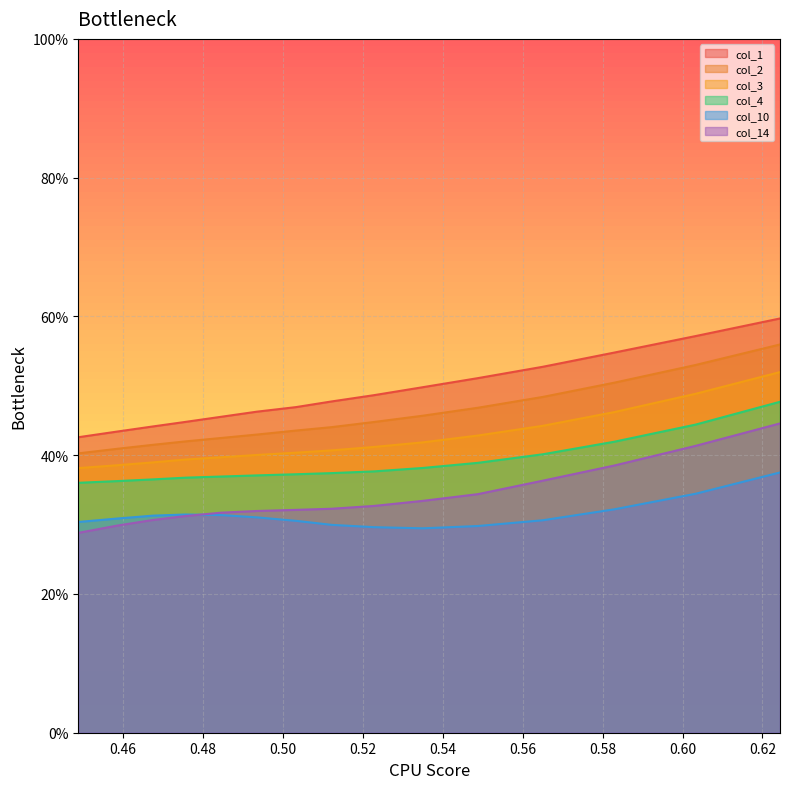

Is the value of col_2 at 0.56 greater than the value of col_1 at 0.46?

Yes